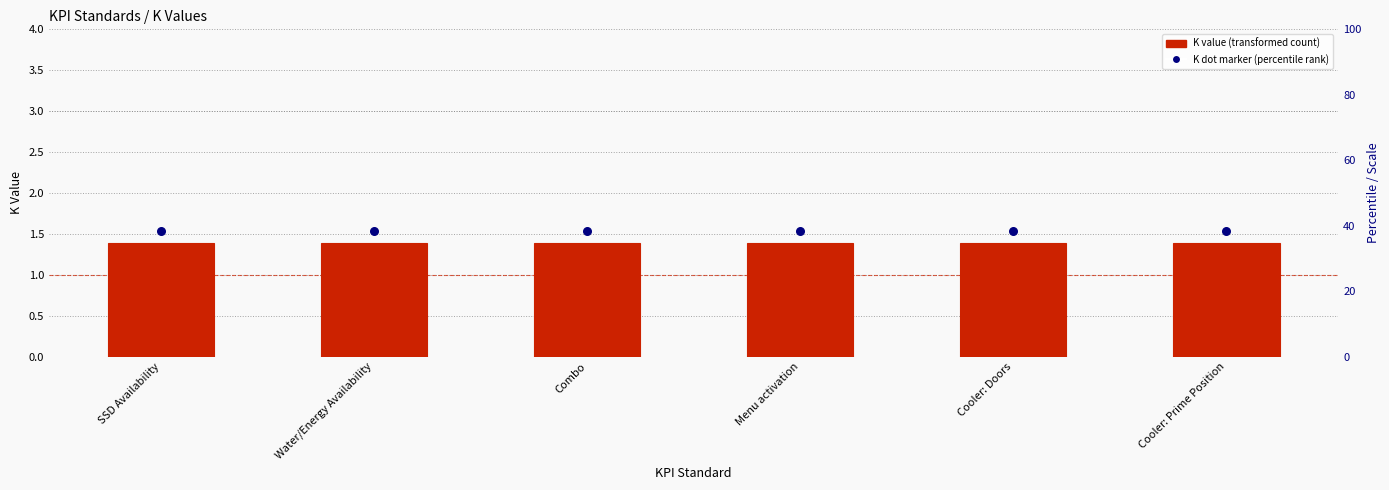

What is the total value across all series at Cooler: Prime Position?

2.9